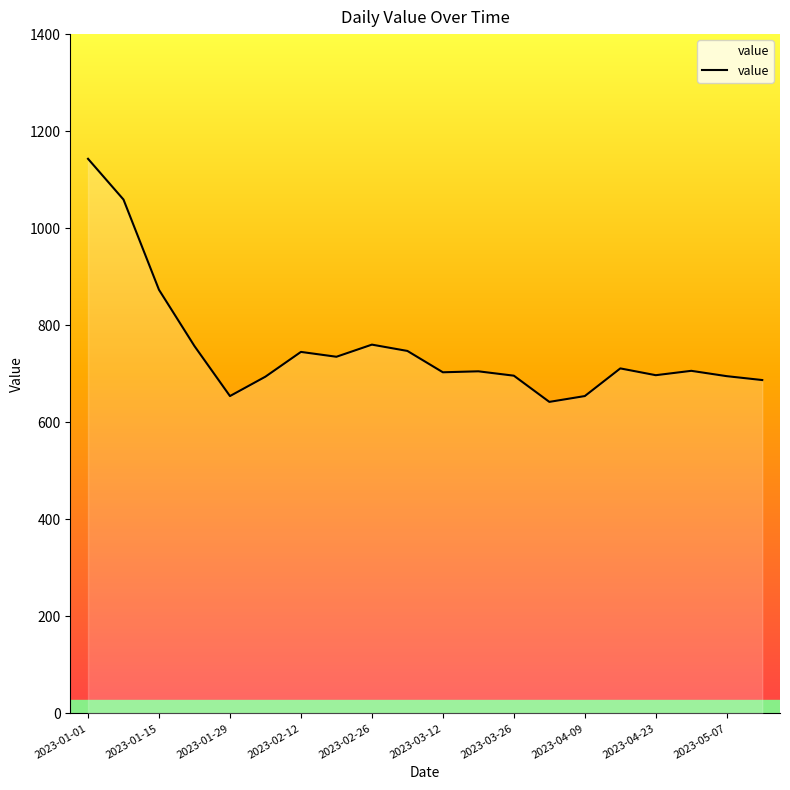

How many series are shown in this chart?

1